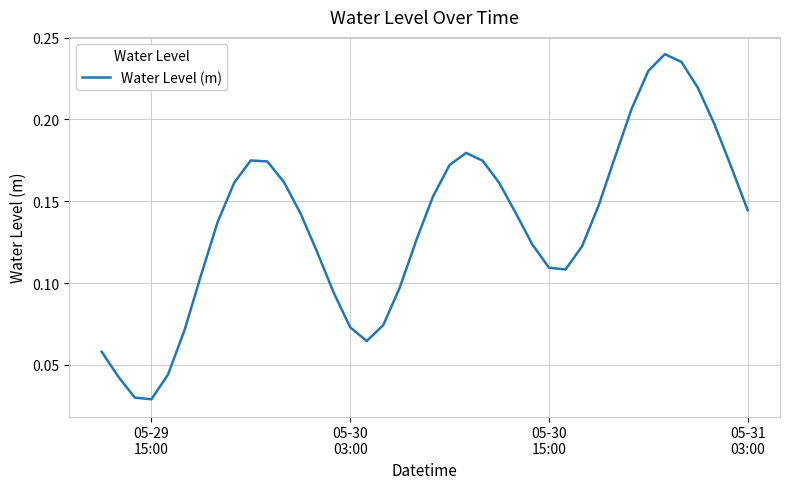

What is the sum of all values?

5.4